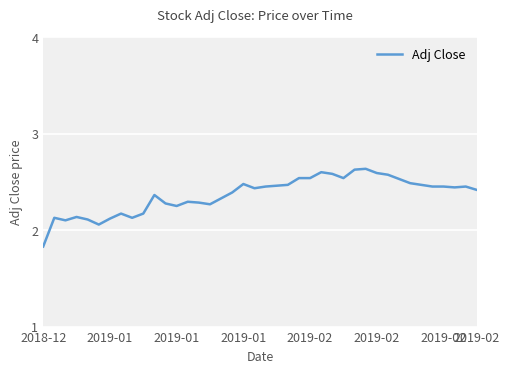

What is the minimum value shown in the chart?

1.8